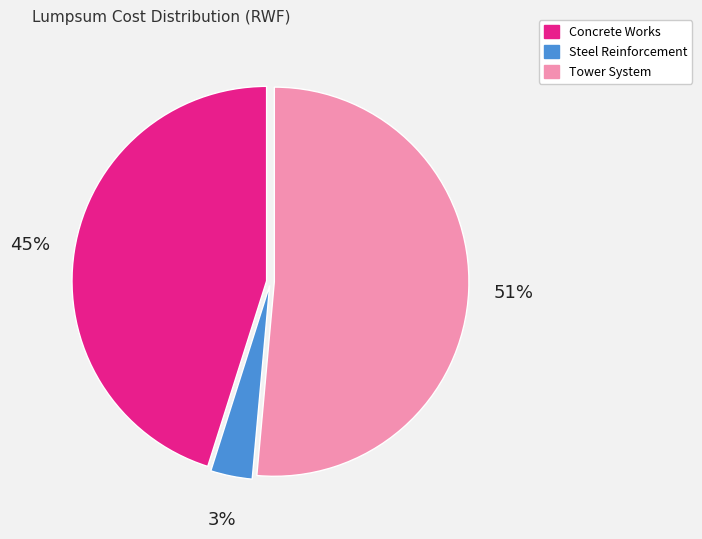

Which has a higher value, Steel Reinforcement or Concrete Works?

Concrete Works